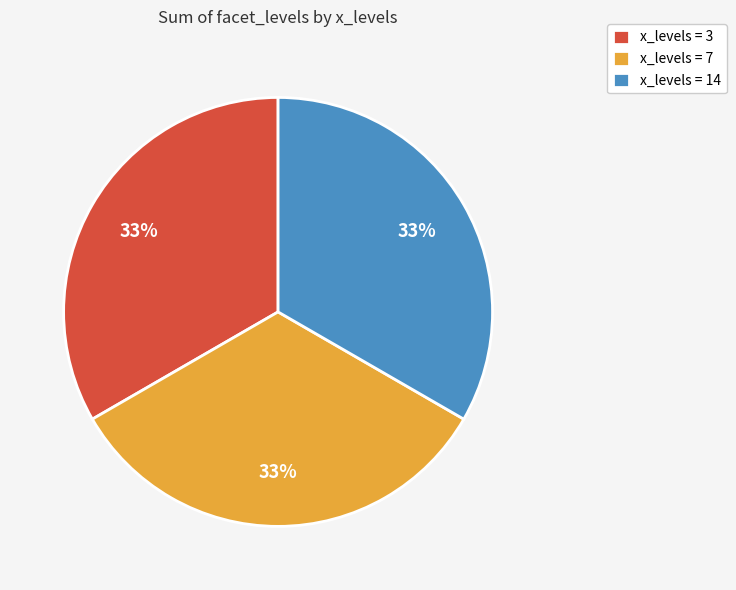

Combined, do x_levels = 7 and x_levels = 14 account for over 50%?

Yes